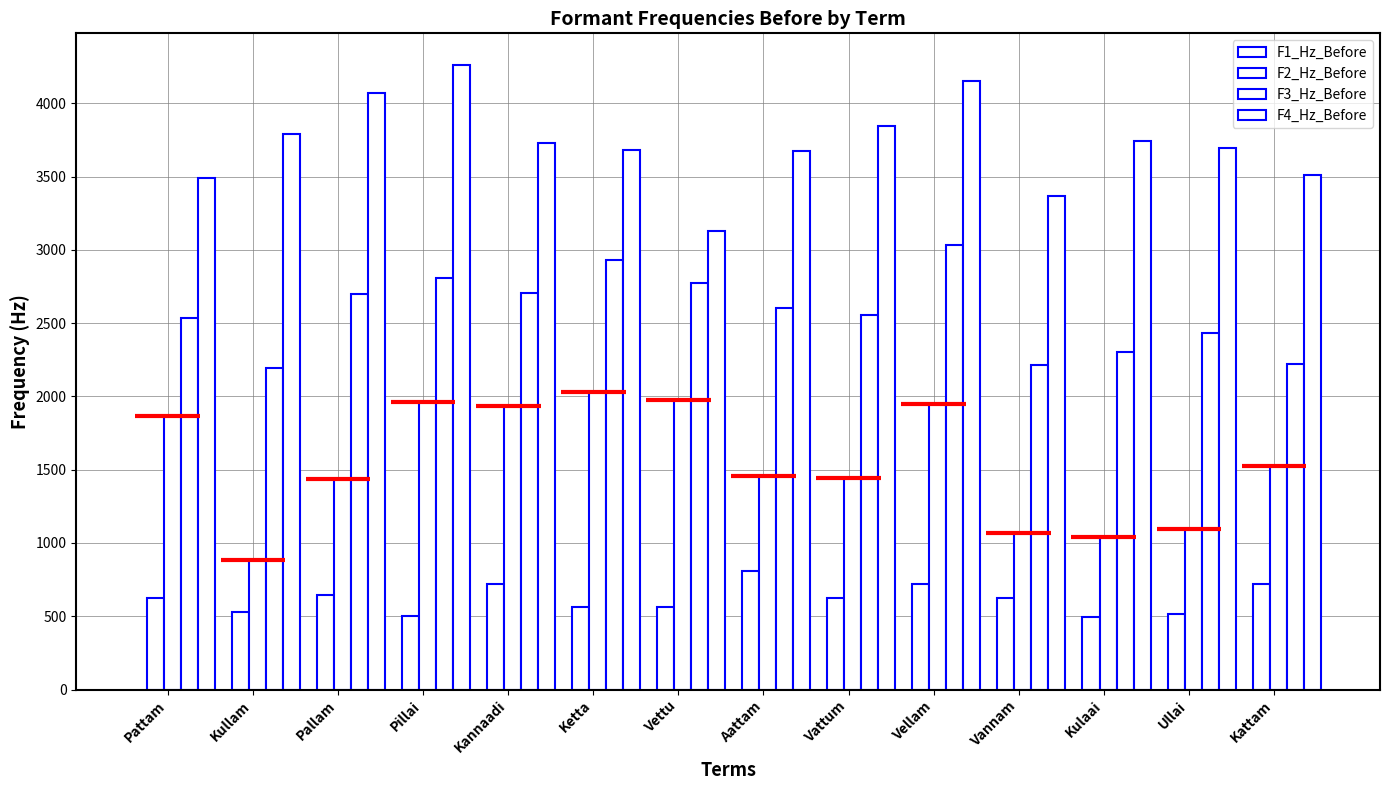

Is the value of F3_Hz_Before at Kullam greater than the value of F2_Hz_Before at Pallam?

Yes